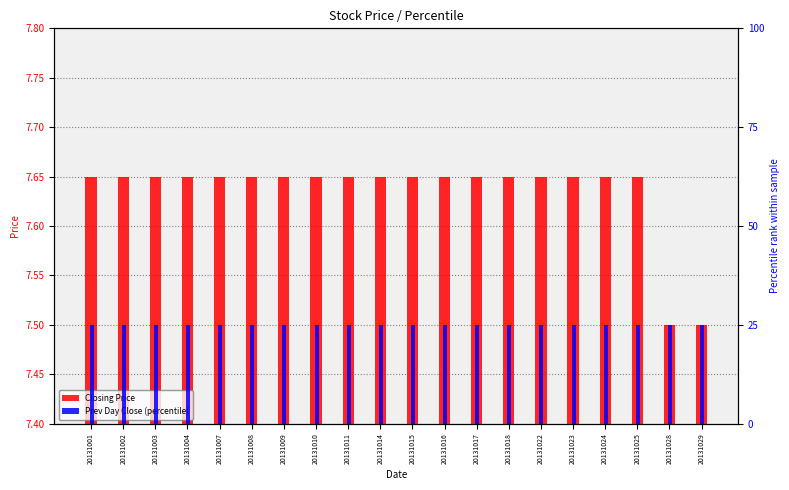

Rank the categories by Prev Day Close (percentile) value from highest to lowest.

20131001, 20131002, 20131003, 20131004, 20131007, 20131008, 20131009, 20131010, 20131011, 20131014, 20131015, 20131016, 20131017, 20131018, 20131022, 20131023, 20131024, 20131025, 20131028, 20131029